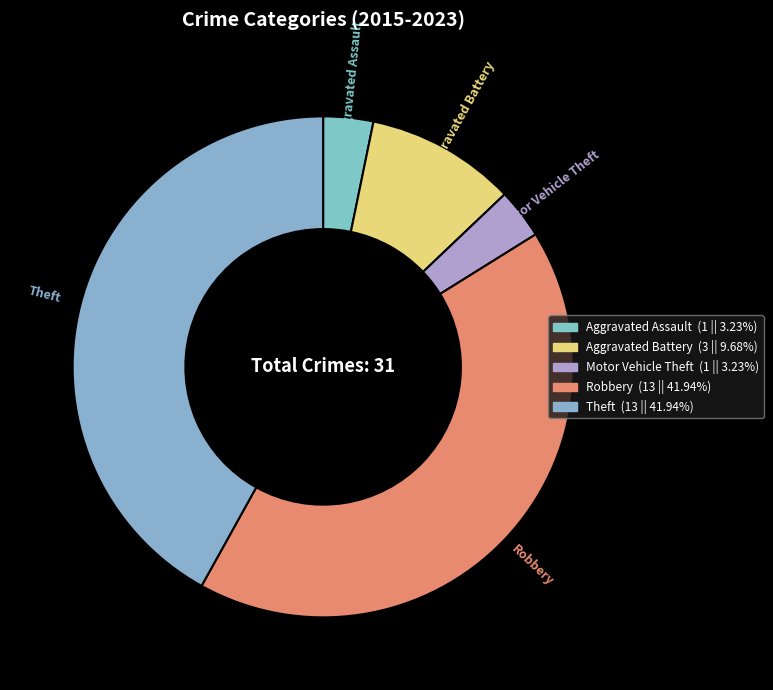

Is it true that Aggravated Assault is 3% of the pie?

True